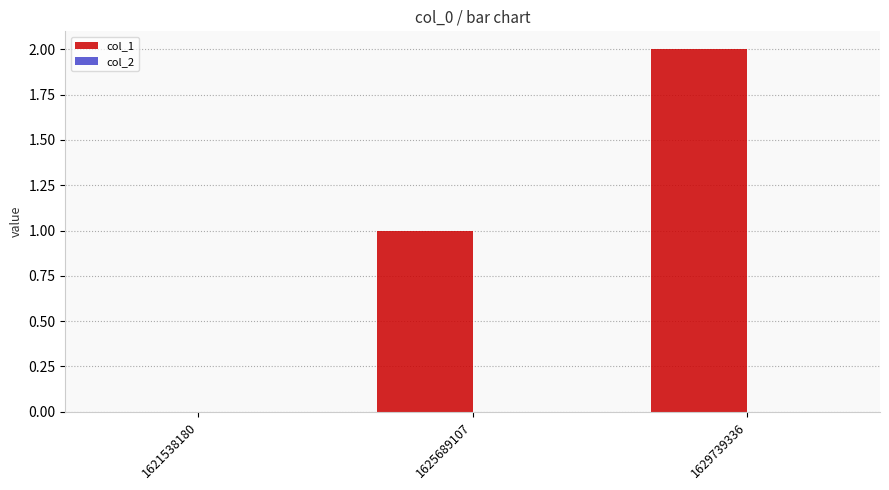

Is it true that the value at 1625689107 is 1?

True